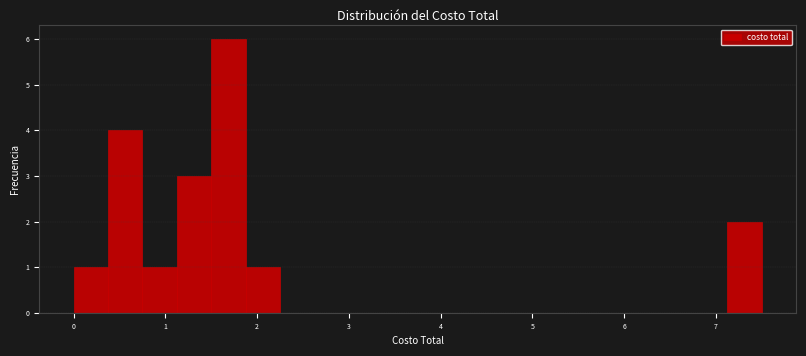

Around what value on the x-axis is the tallest bar? Give the approximate position of its centre, as read against the axis.

1.7